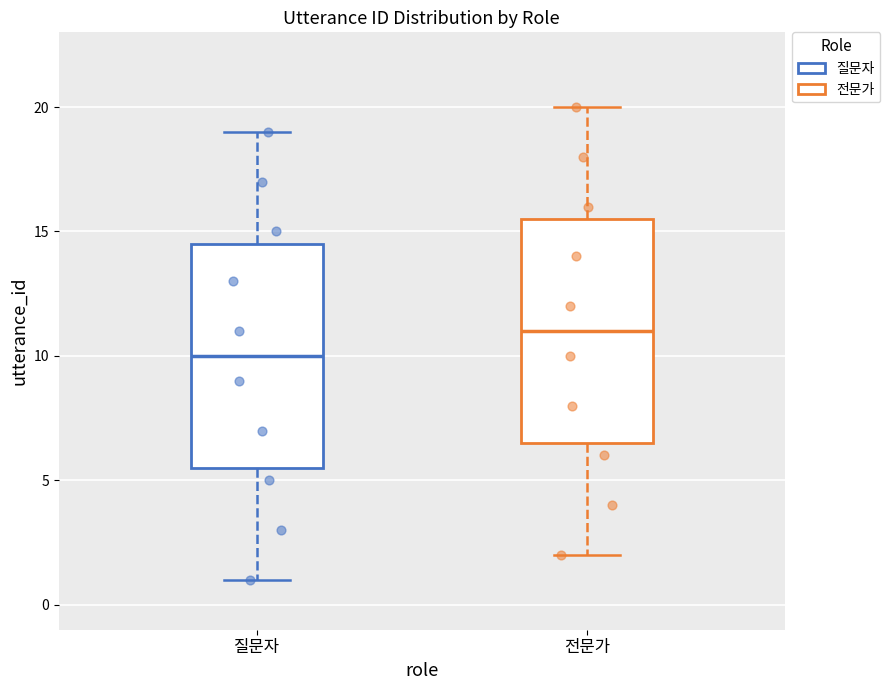

Which box's median line is the highest?

전문가